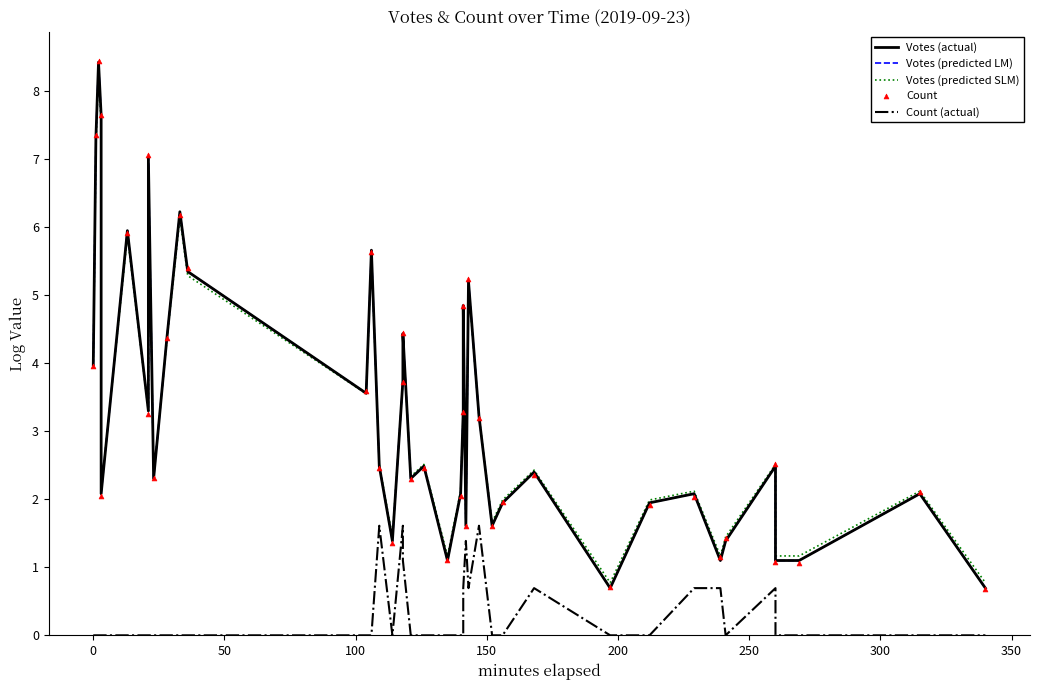

Which series contains the lowest Y value?

Count (actual)